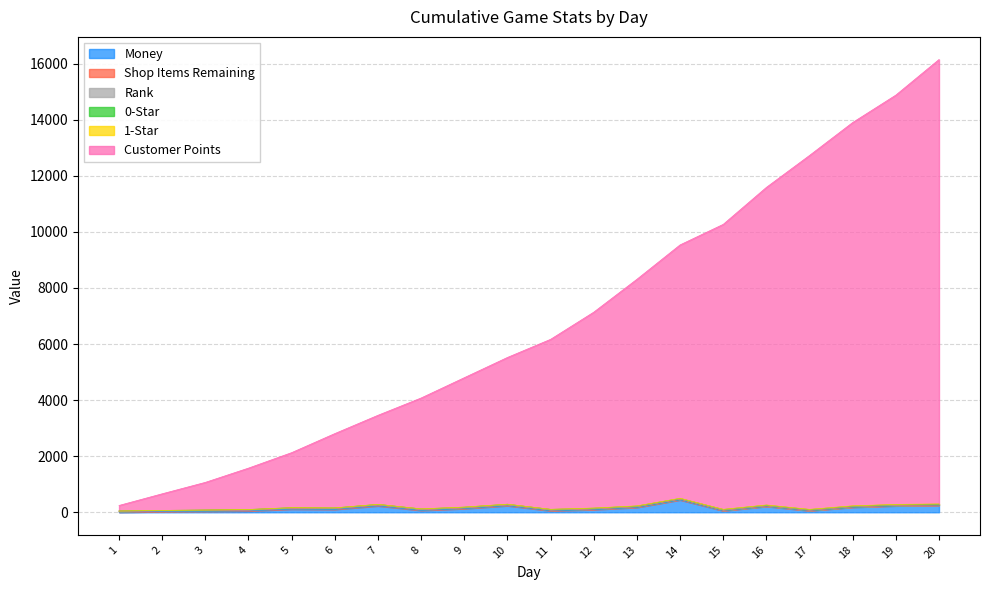

The 0-Star series shows 17.0 at 12. True or false?

True